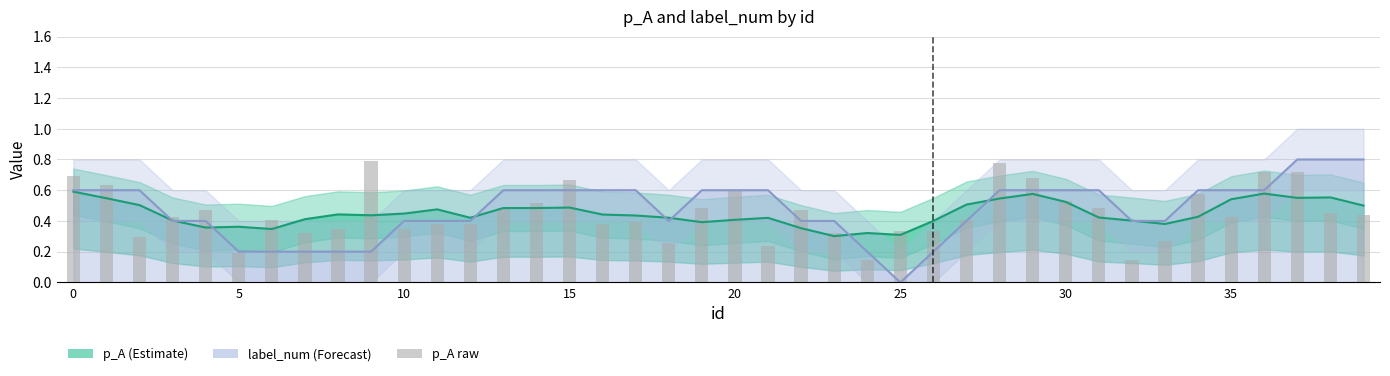

Rank the categories by value from lowest to highest.

24, 32, 5, 21, 18, 33, 2, 7, 23, 25, 26, 8, 10, 11, 12, 16, 17, 6, 27, 3, 35, 39, 38, 4, 22, 13, 19, 31, 14, 30, 34, 20, 1, 15, 29, 0, 36, 37, 28, 9